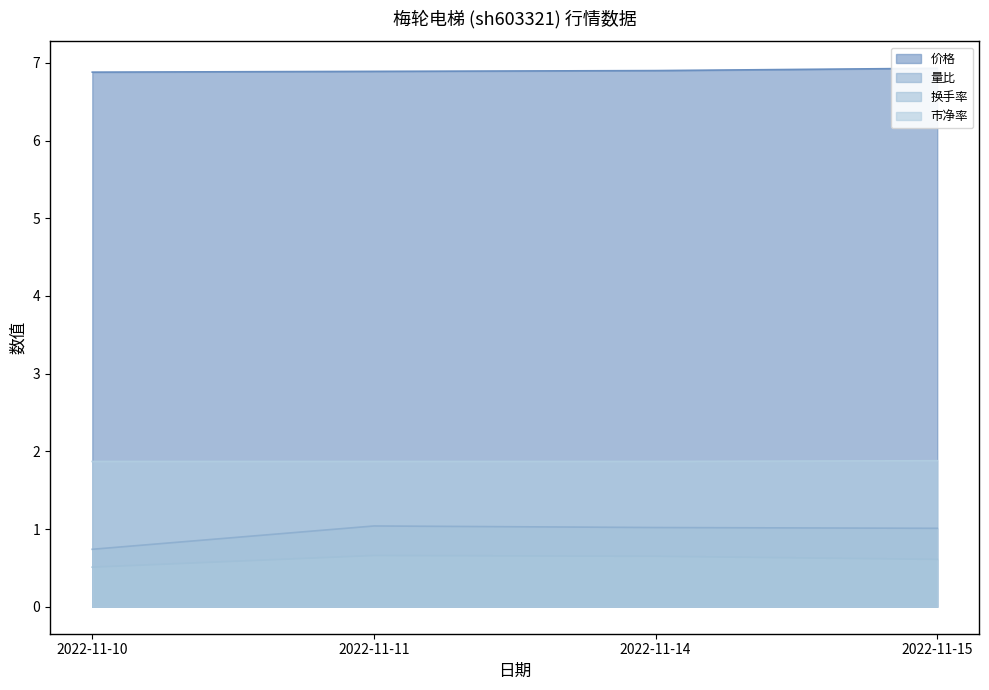

At which category does the chart reach its peak across all series?

2022-11-15